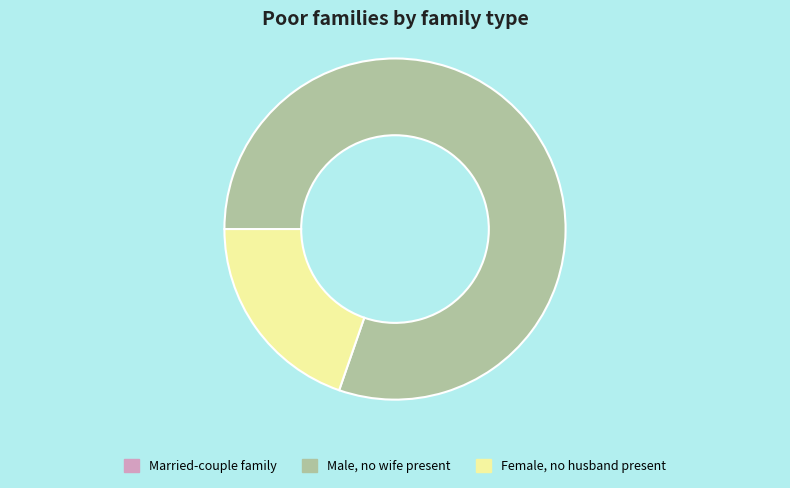

Count the number of slices in the pie.

2